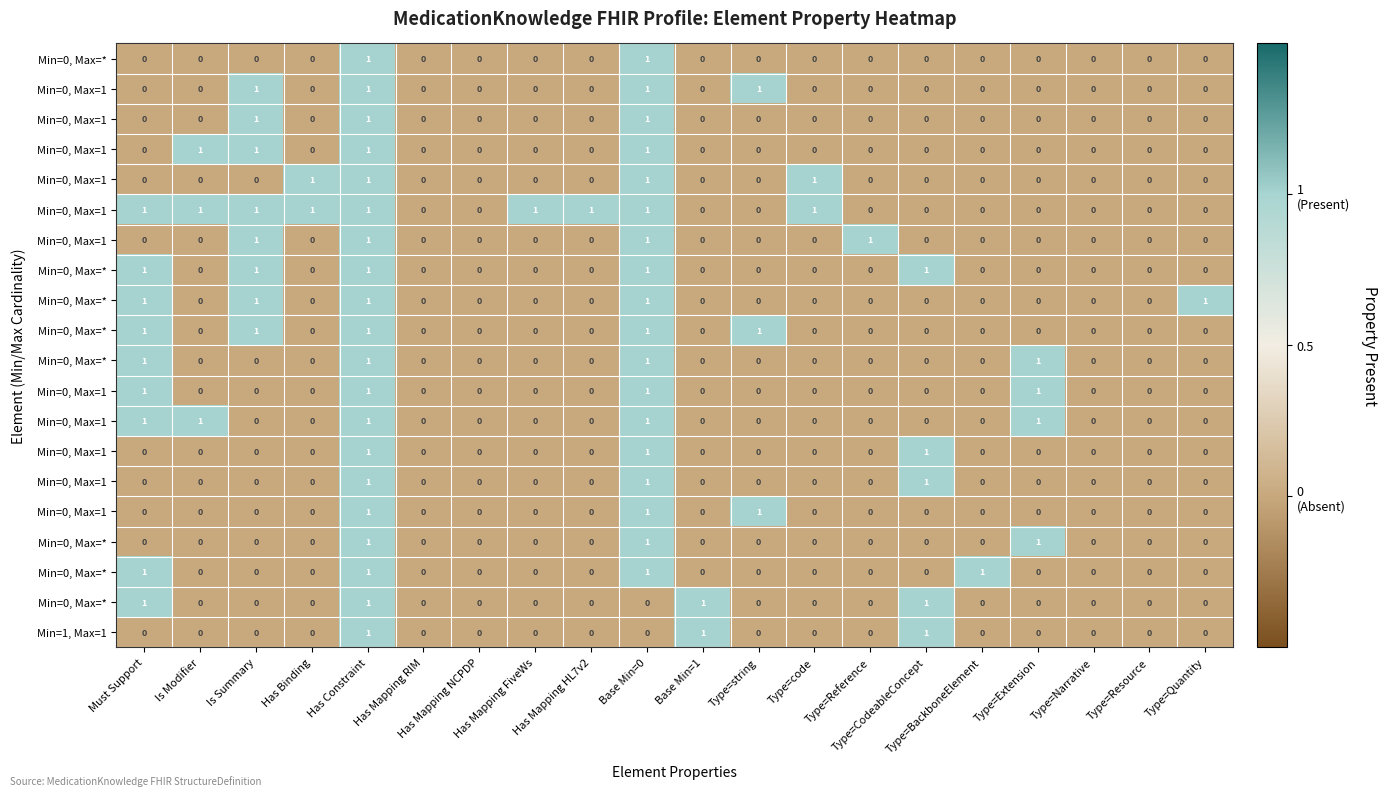

How many data points does each series have?

20